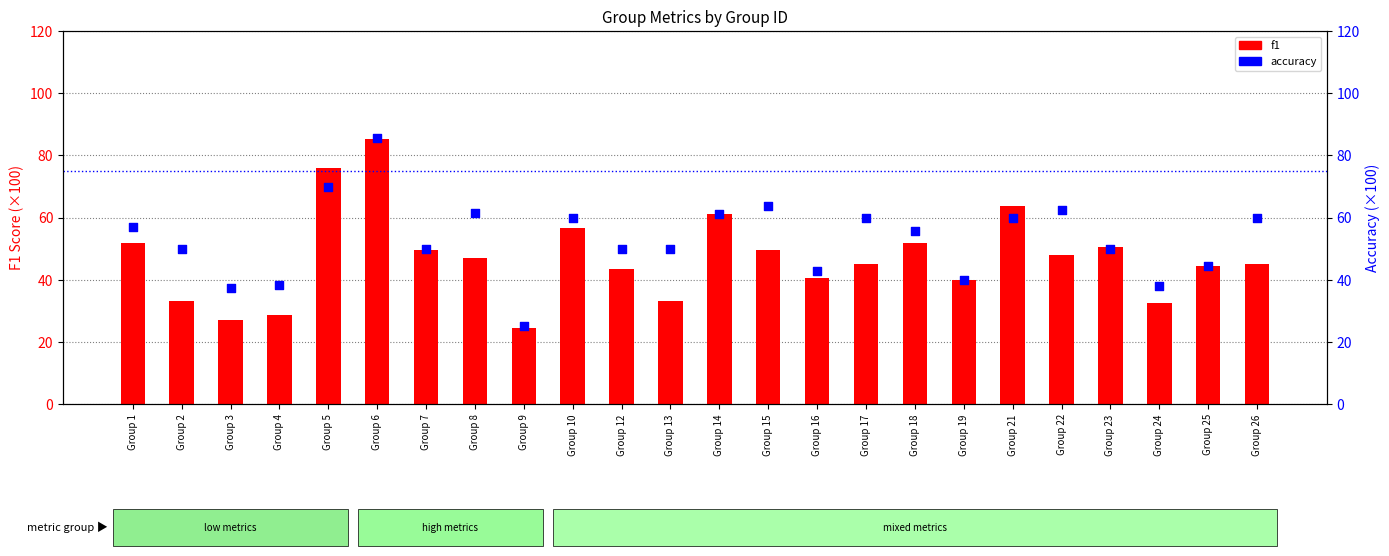

At which category is the sum across all series the highest?

Group 6